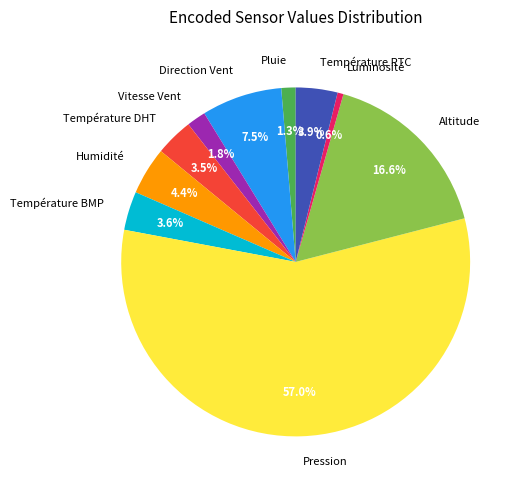

To the nearest percent, what portion does Altitude represent?

17%